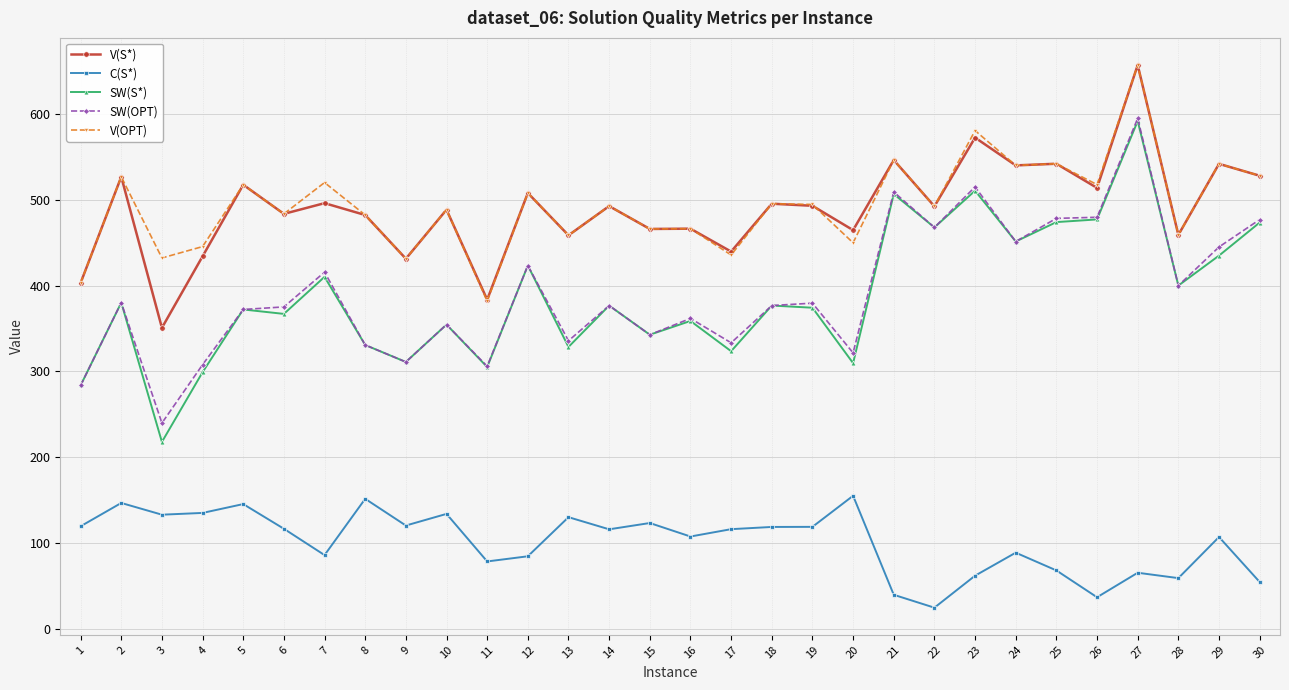

At which label does SW(OPT) reach its peak?

27